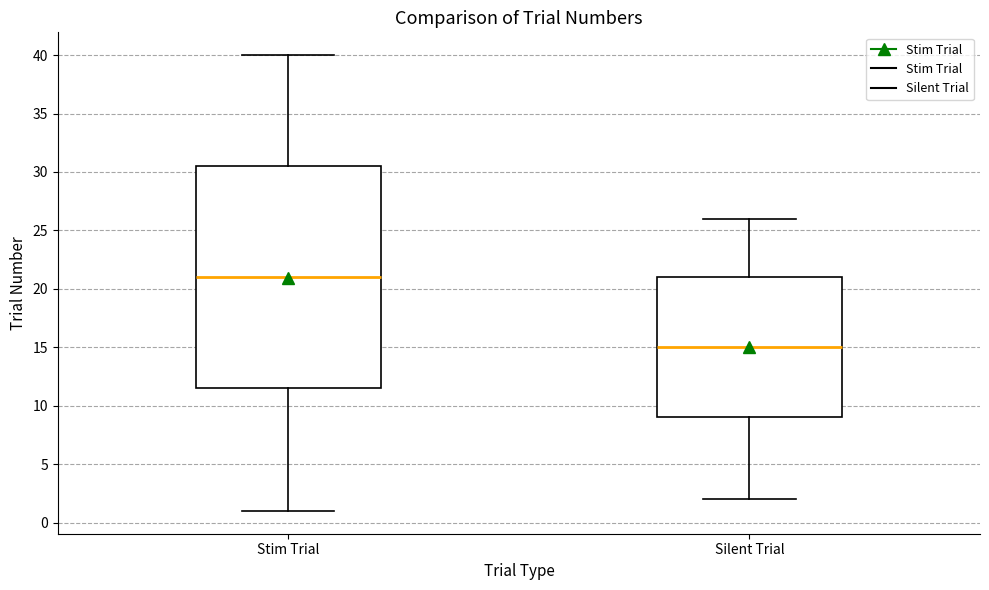

Reading left to right, transcribe this box plot: for each box, give where its median line is, the range the box spans, and where its two whiskers end, as read against the y-axis. The values are not printed on the chart, so give them approximately, as read against the axis.

Stim Trial: median 21.0, box 11.5 to 30.5, whiskers 1.0 to 40.0
Silent Trial: median 15.0, box 9.0 to 21.0, whiskers 2.0 to 26.0